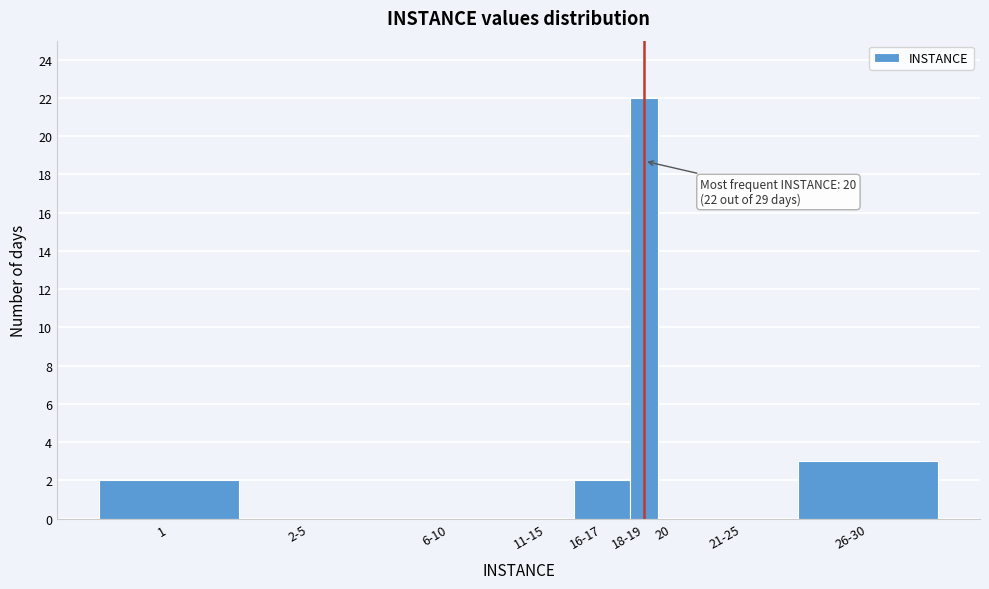

Reading right to left, what are all the values shown in this chart?

26-30=3	21-25=0	20=0	18-19=22	16-17=2	11-15=0	6-10=0	2-5=0	1=2